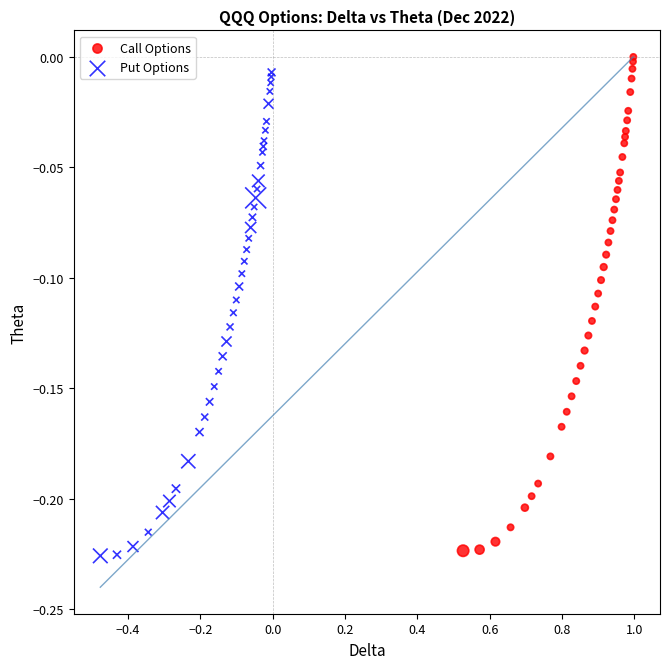

Which series has the largest Y range (max minus min)?

Call Options